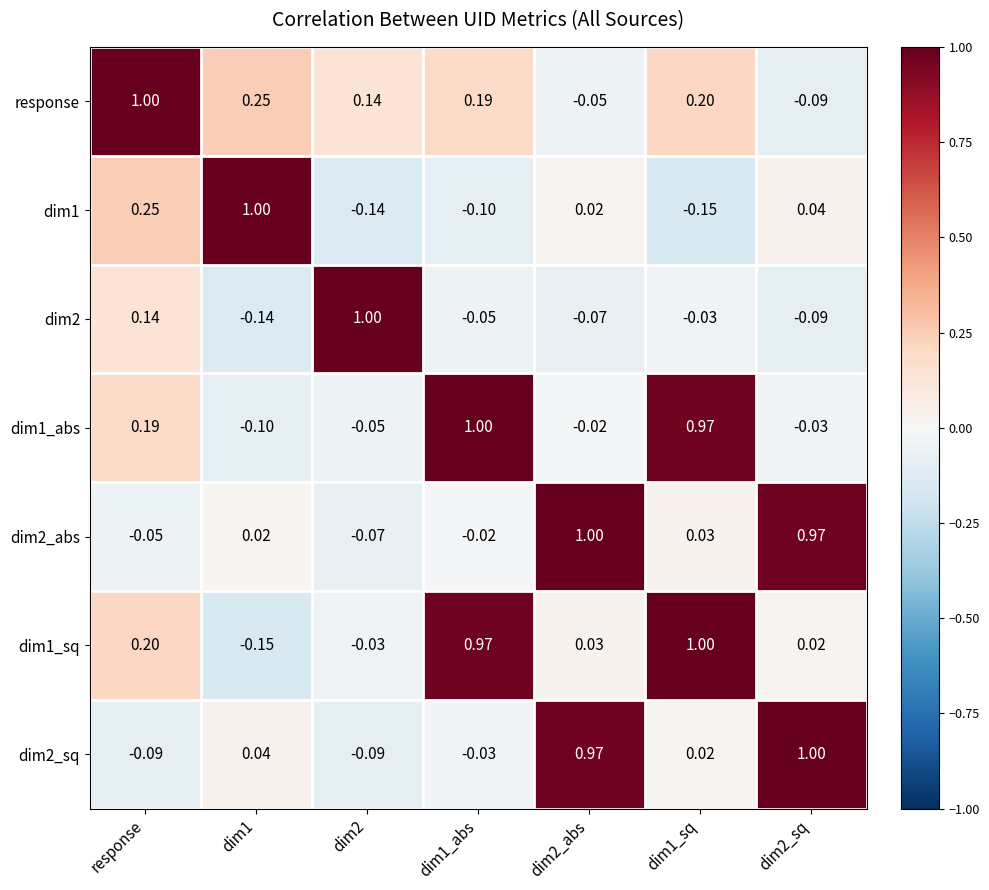

What is the spread (max minus min) of values at dim2_abs?

1.1